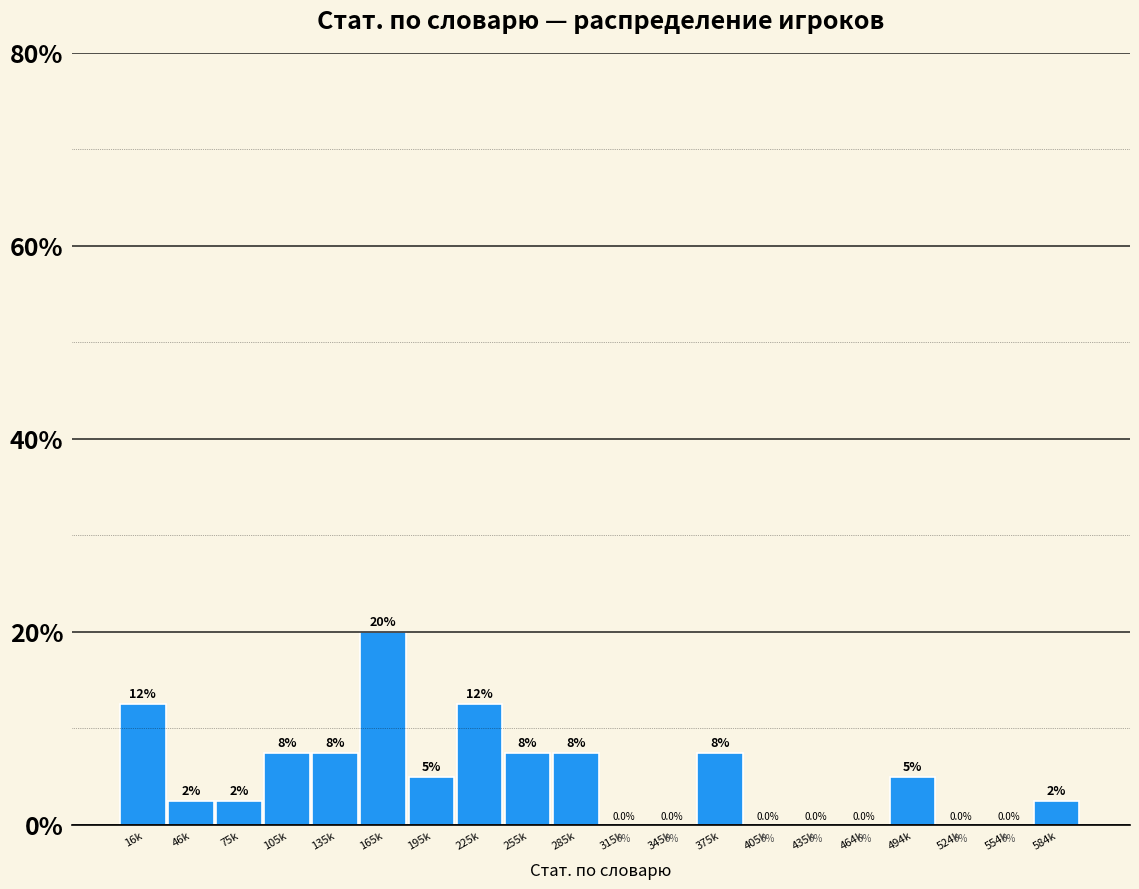

Reading right to left, what are all the values shown in this chart?

584k=2.5	554k=0.0	524k=0.0	494k=5.0	464k=0.0	435k=0.0	405k=0.0	375k=7.5	345k=0.0	315k=0.0	285k=7.5	255k=7.5	225k=12.5	195k=5.0	165k=20.0	135k=7.5	105k=7.5	75k=2.5	46k=2.5	16k=12.5